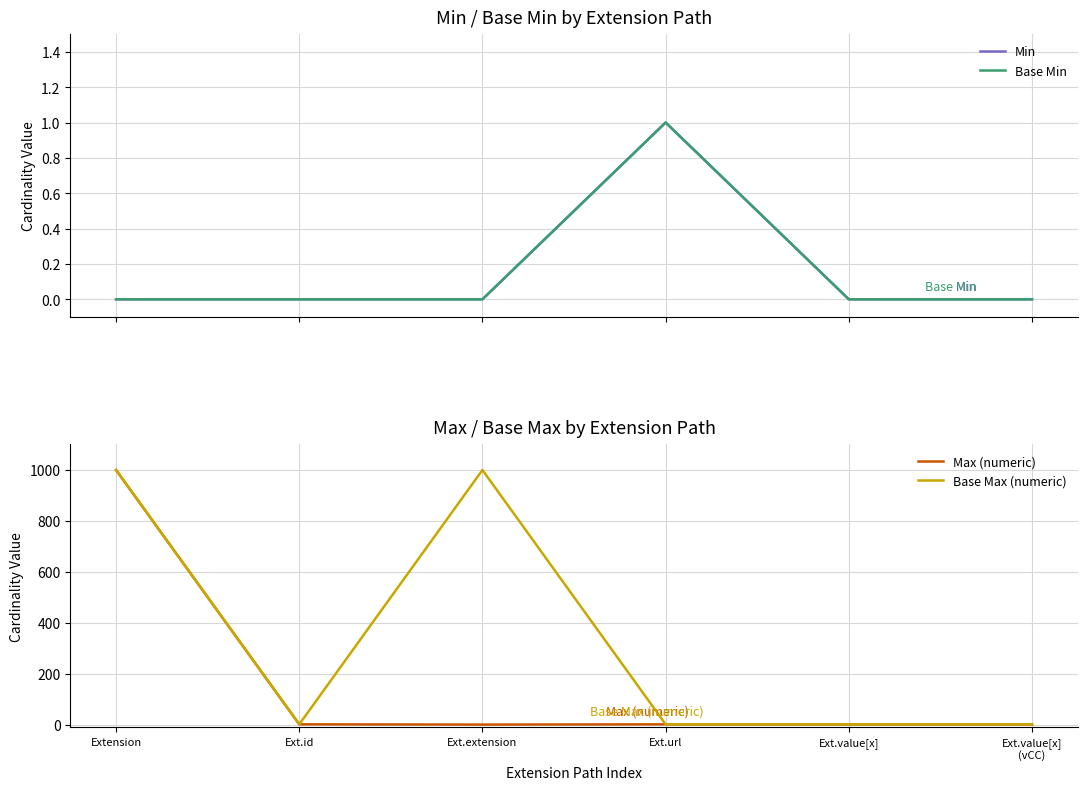

In Base Max (numeric), how many points are higher than both neighbors (excluding endpoints)?

1